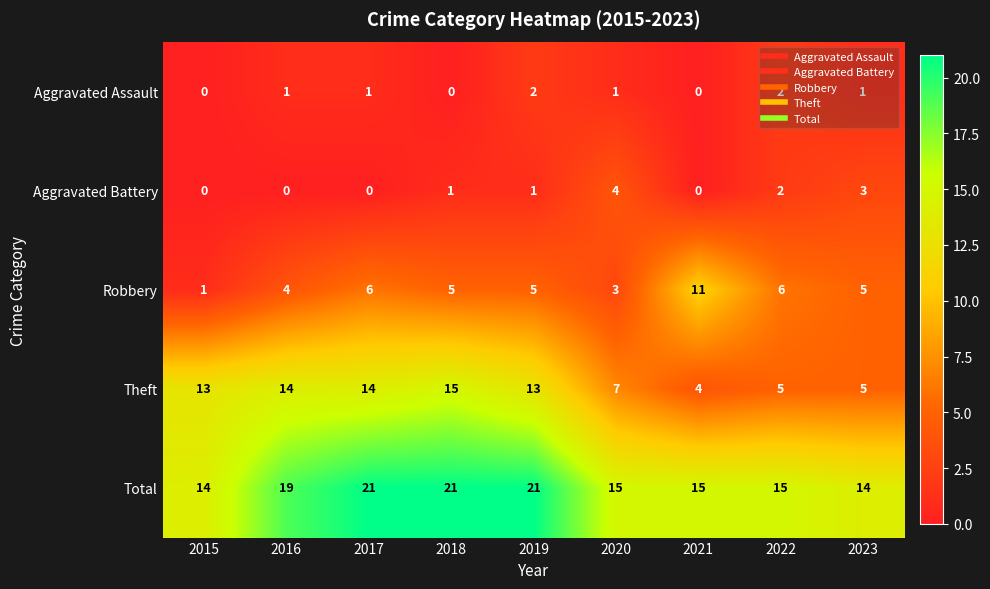

Rank the series by their maximum value, from lowest to highest.

Aggravated Assault, Aggravated Battery, Robbery, Theft, Total